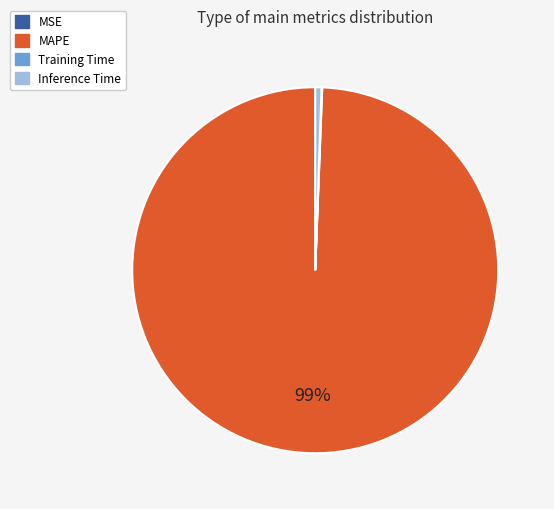

Is the sum of Inference Time and MAPE greater than half?

Yes